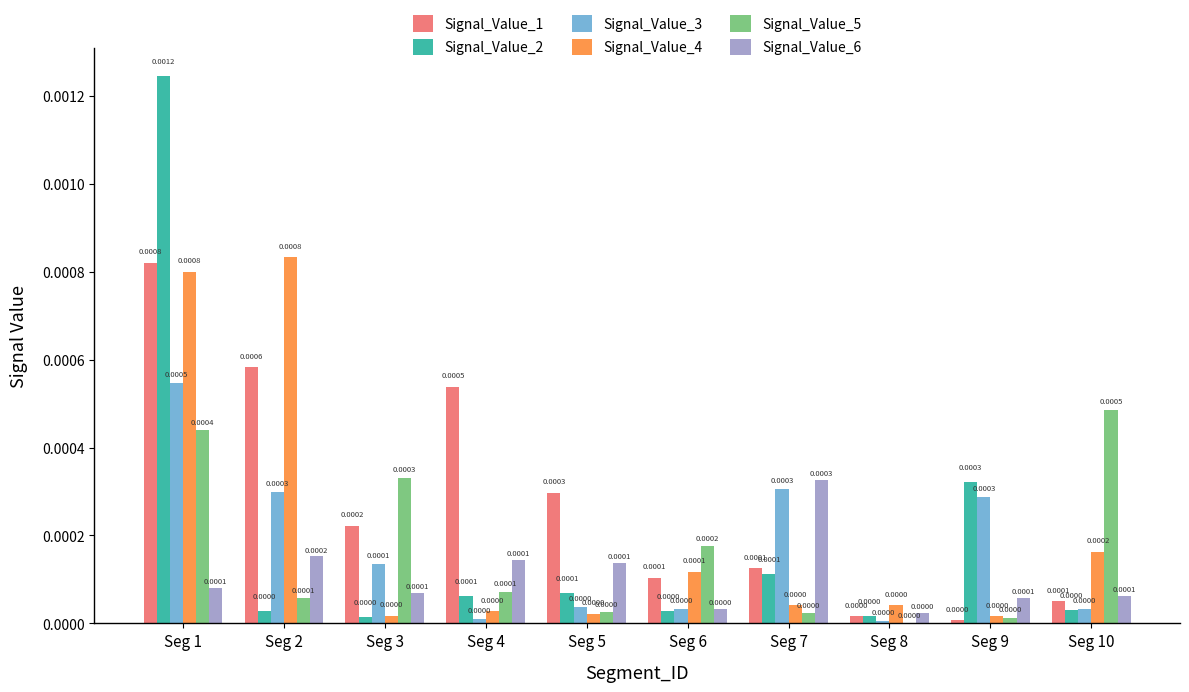

How many categories are shown in the chart?

10